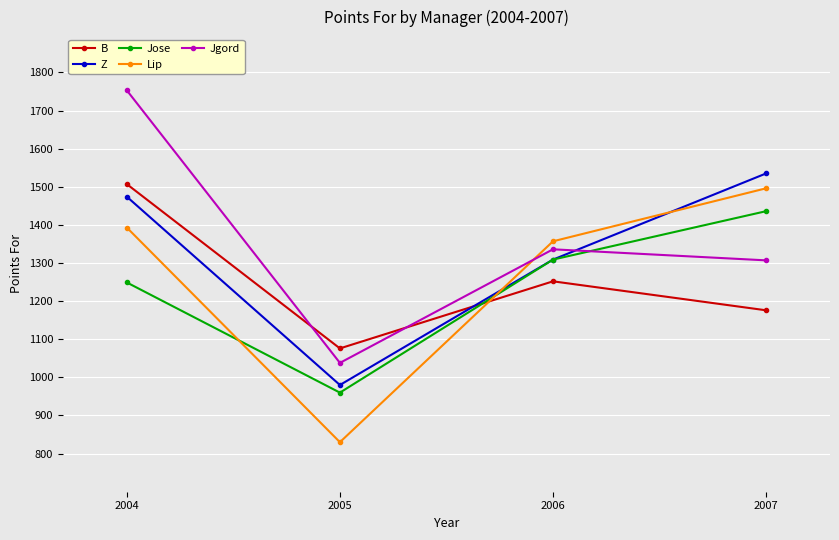

What is the difference between the Z values at 2005 and 2007?

555